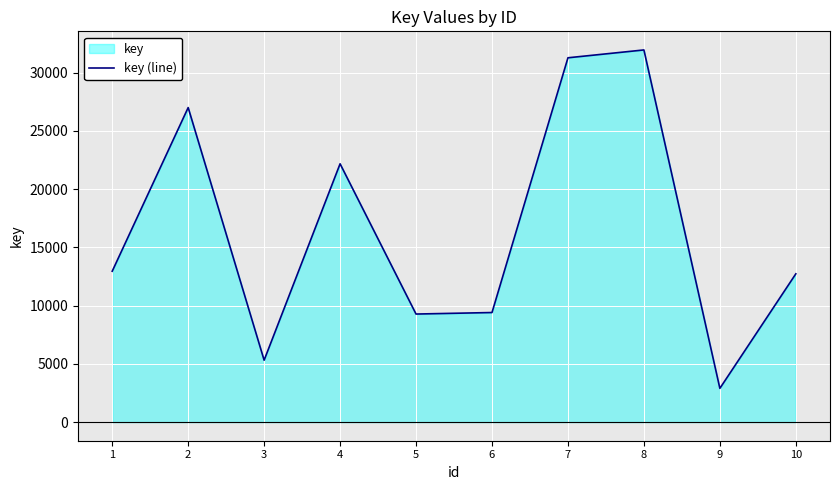

What is the maximum value shown in the chart?

31938